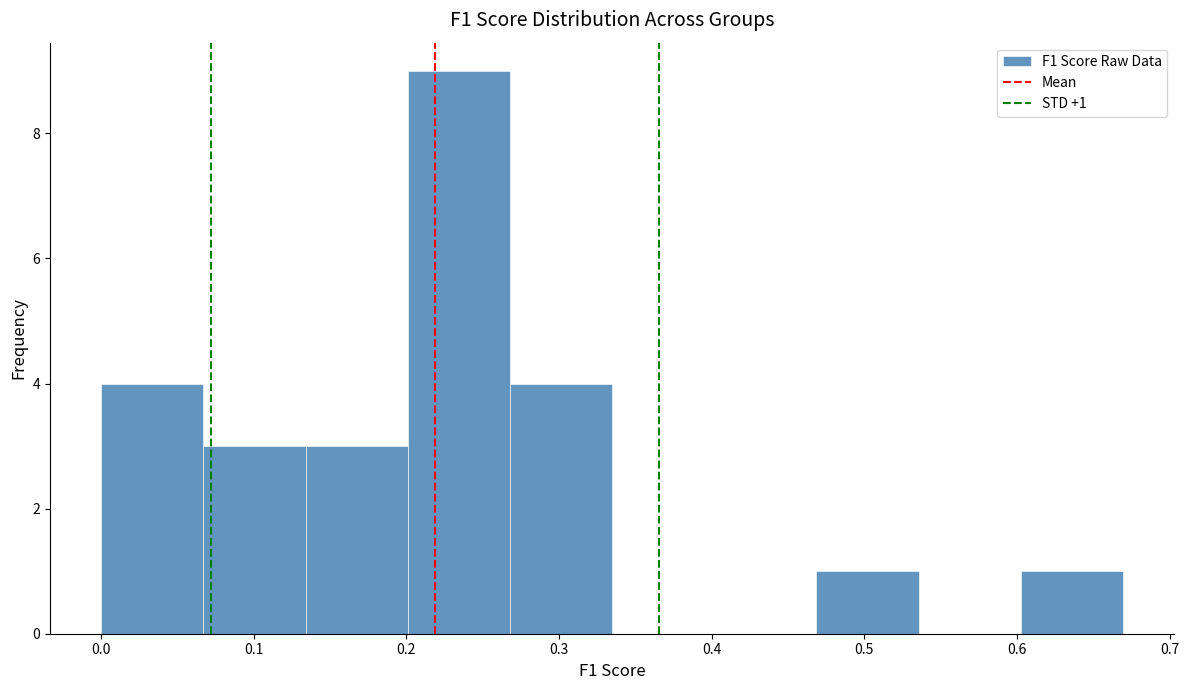

Which range on the x-axis has the tallest bar?

0.20 to 0.27